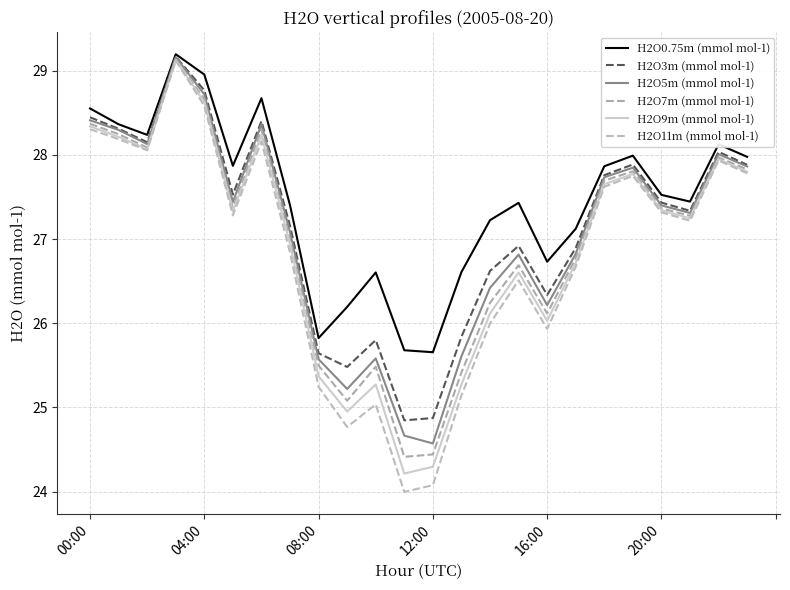

How many lines are shown in the chart?

6